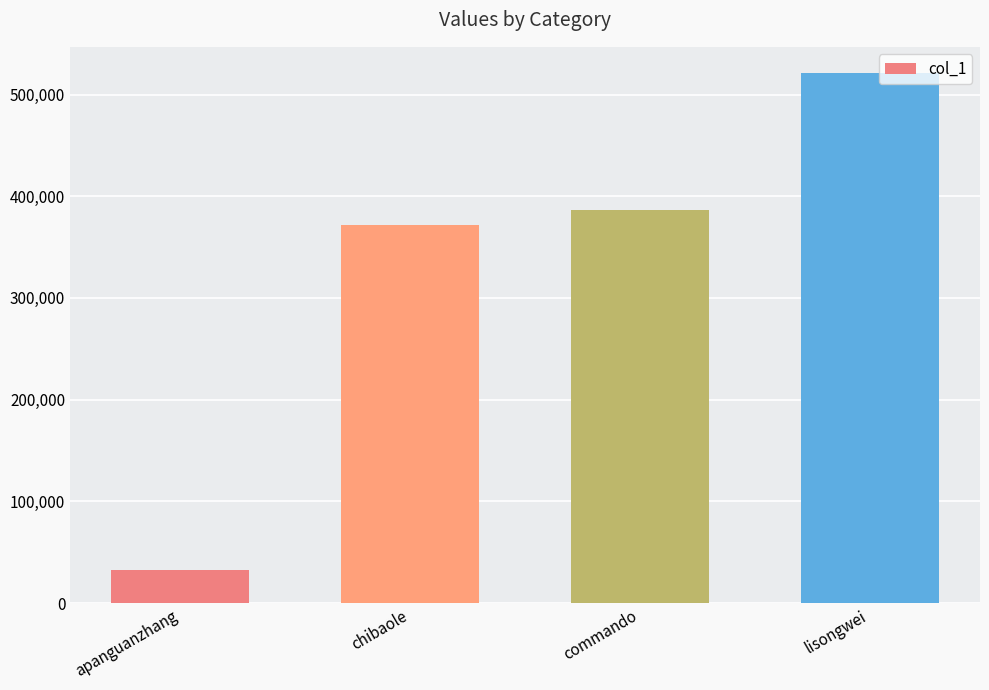

What position from the left is apanguanzhang?

1